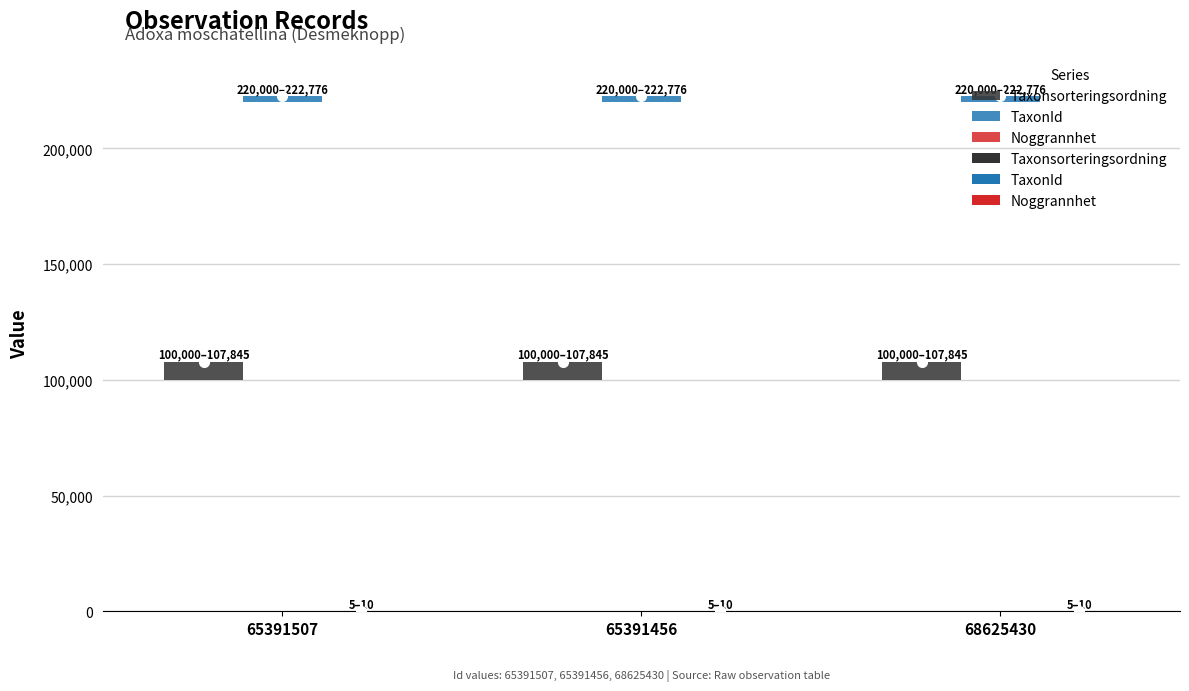

How many groups of bars are there?

3